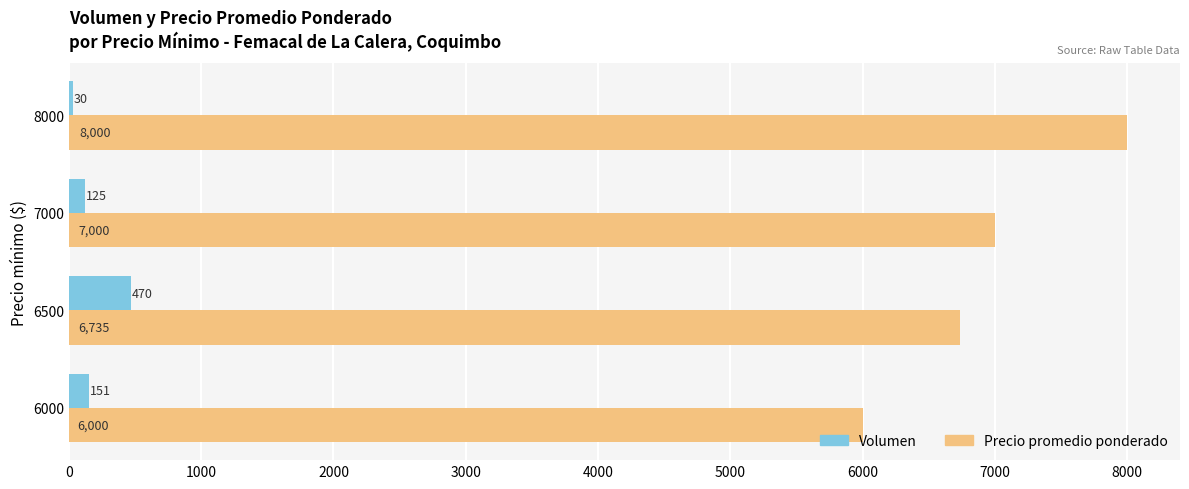

Rank the series at 8000 from lowest to highest value.

Volumen, Precio promedio ponderado